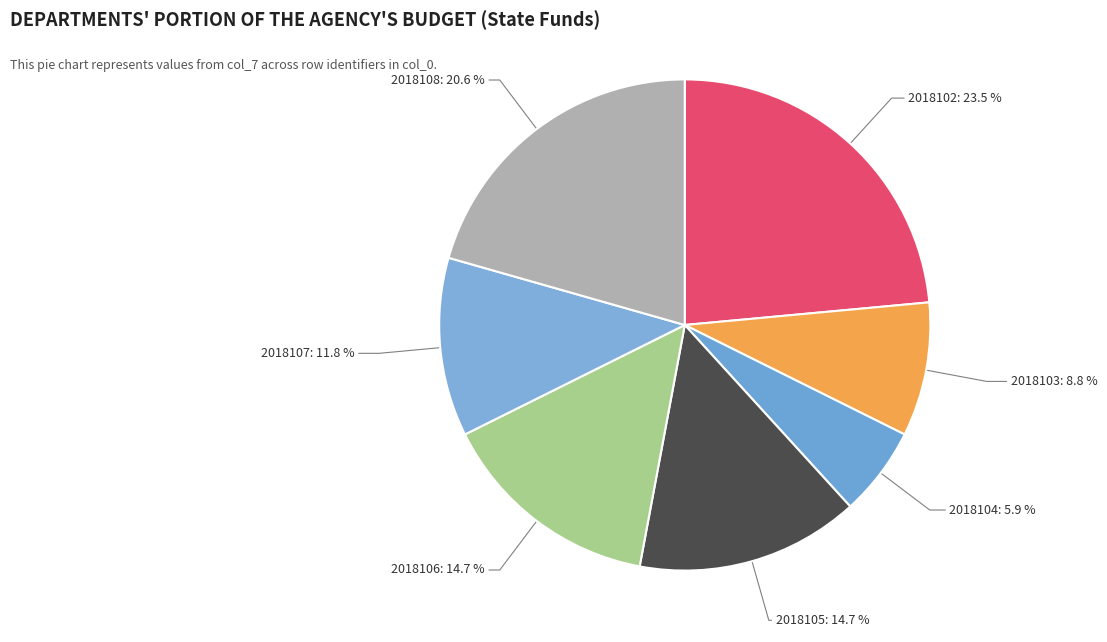

What percentage is the 2018108 slice, to the nearest percent?

21%